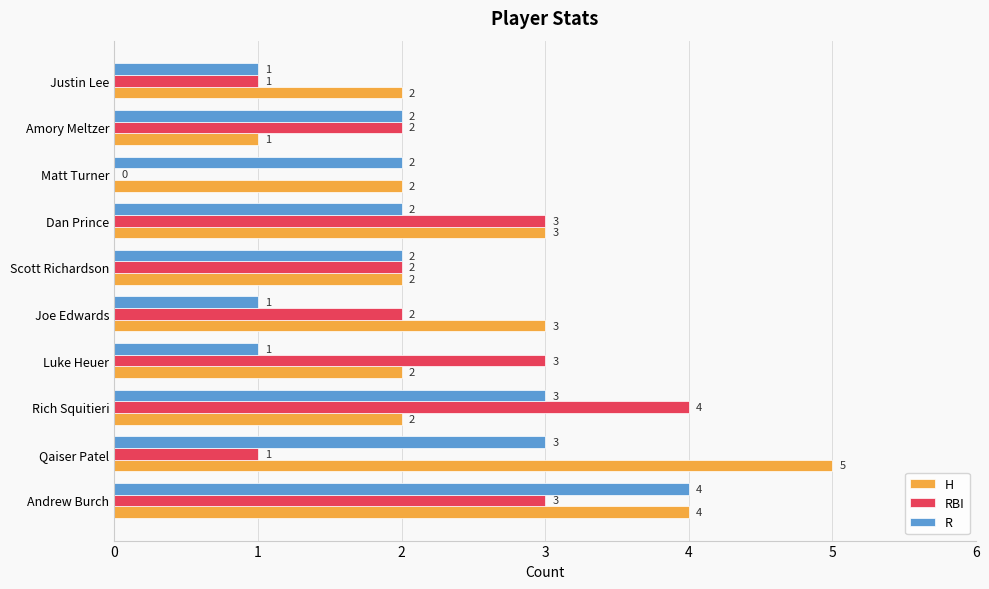

How many categories are shown in the chart?

10